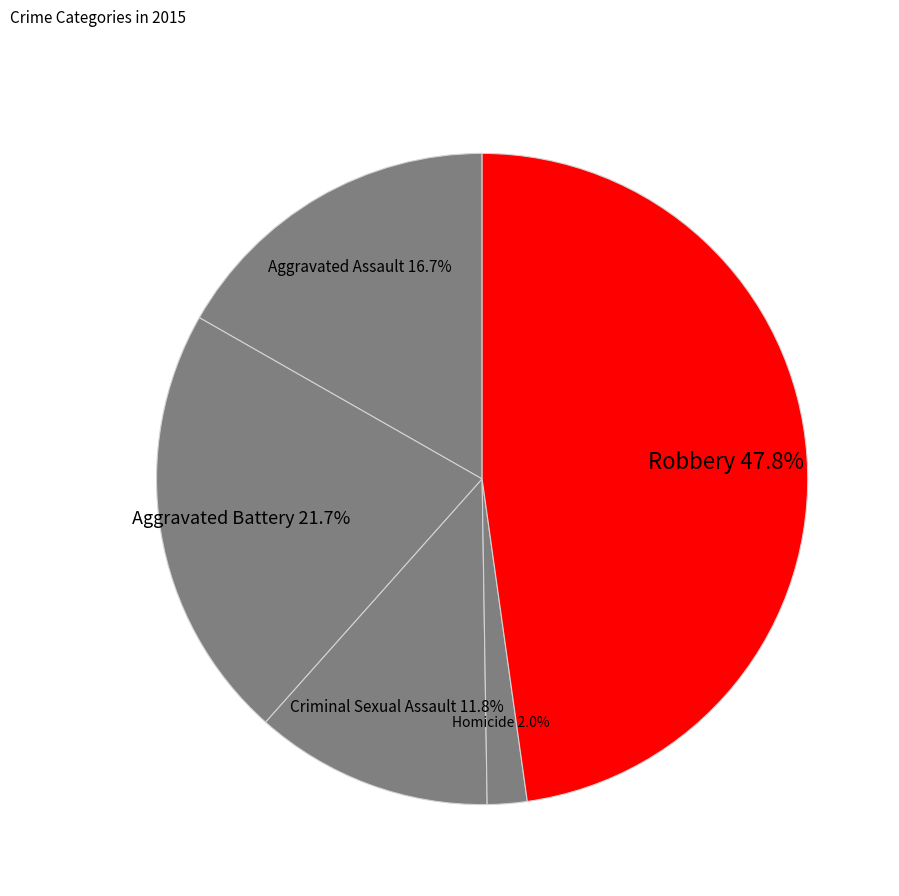

Does Robbery represent more than half of the total?

No